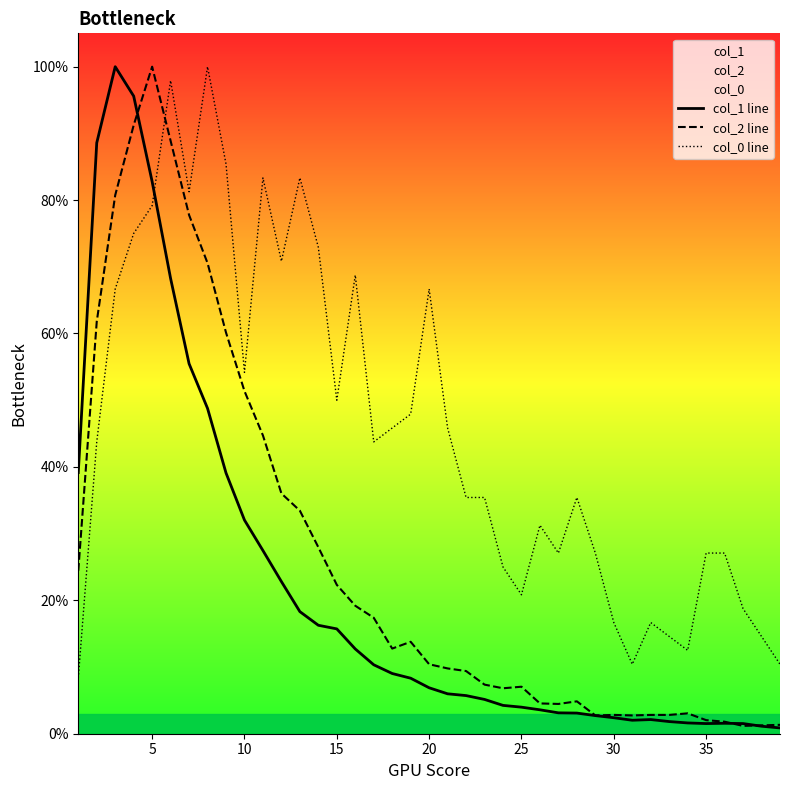

What is the difference between the maximum and minimum values in the col_2 line series?

98.8